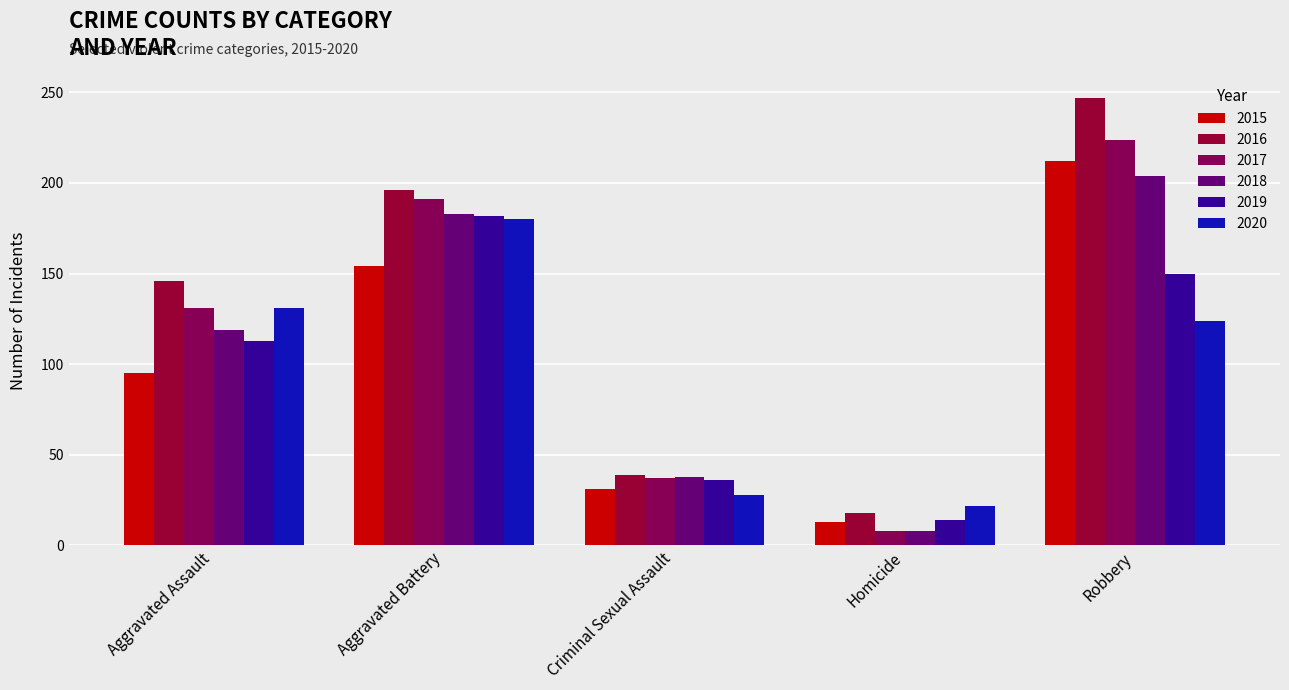

Where does the 2018 series first go above 119?

Aggravated Battery